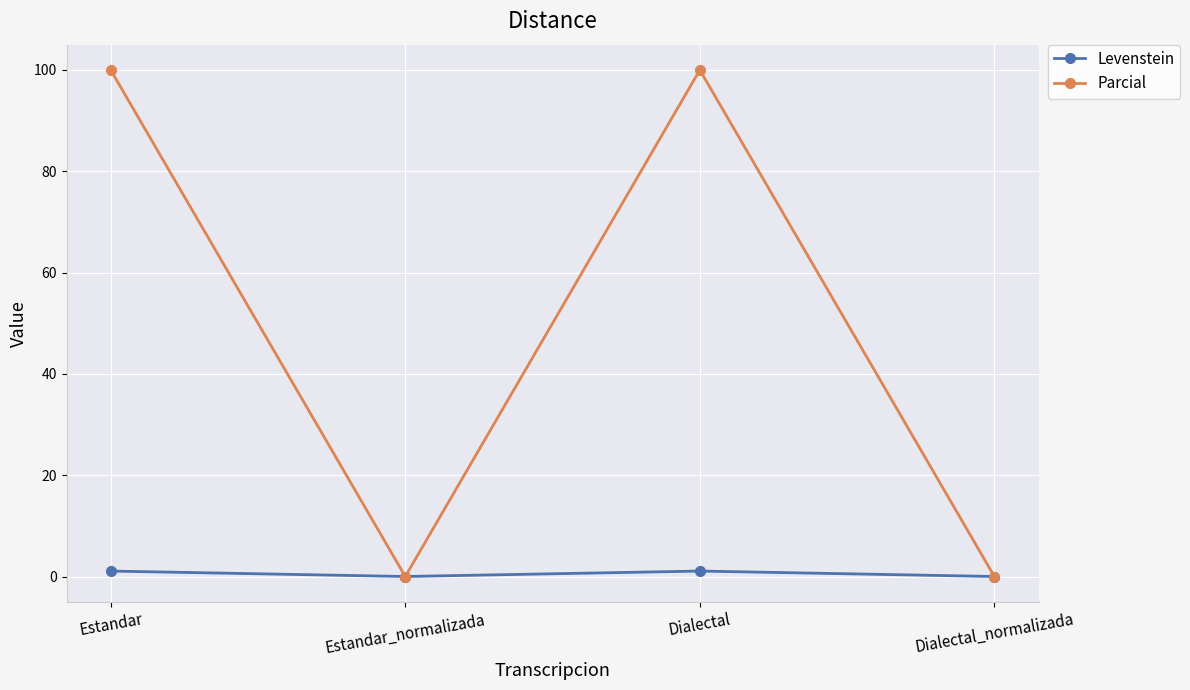

In Parcial, how many points are lower than both neighbors (excluding endpoints)?

1